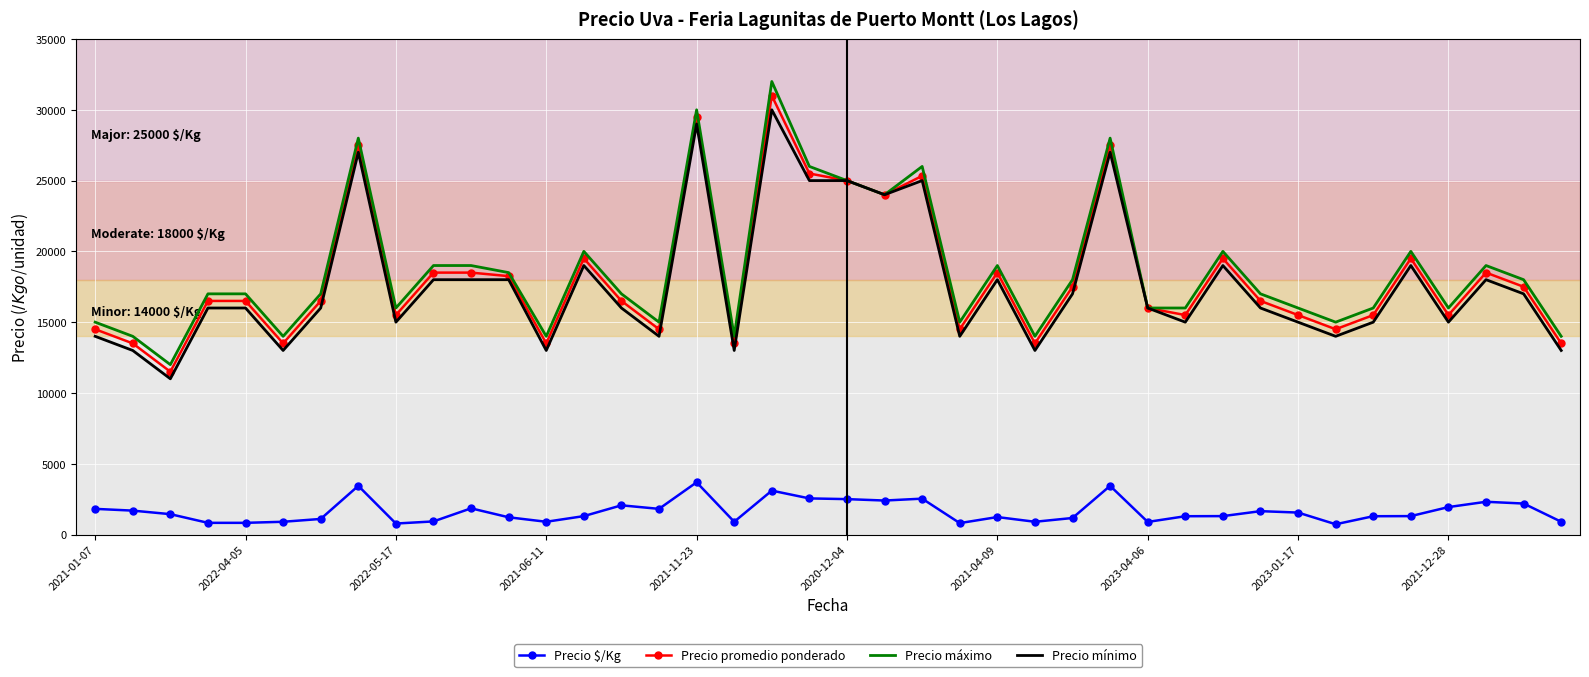

What is the average value of the Precio mínimo series?

17725